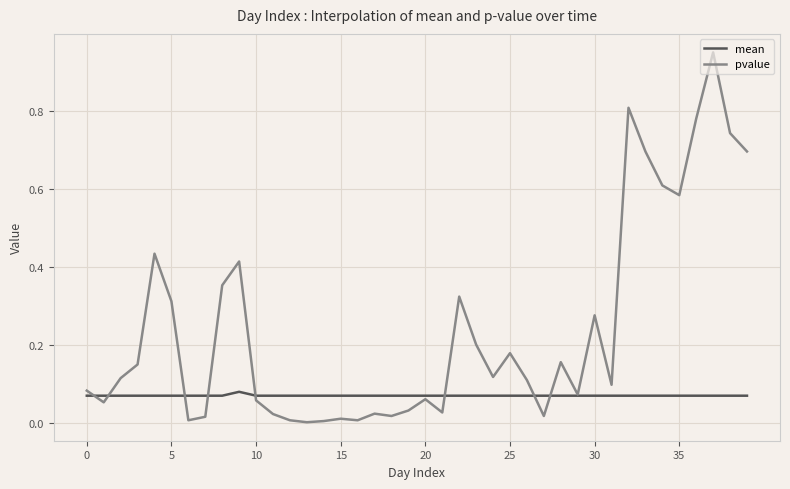

Which series has the largest range (max minus min)?

pvalue